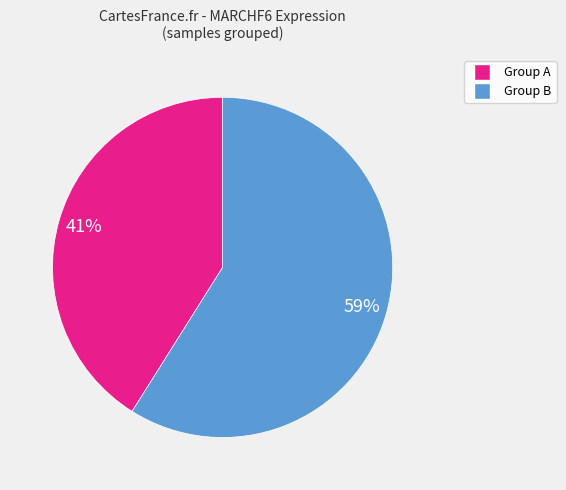

Does any single category account for the majority?

Yes